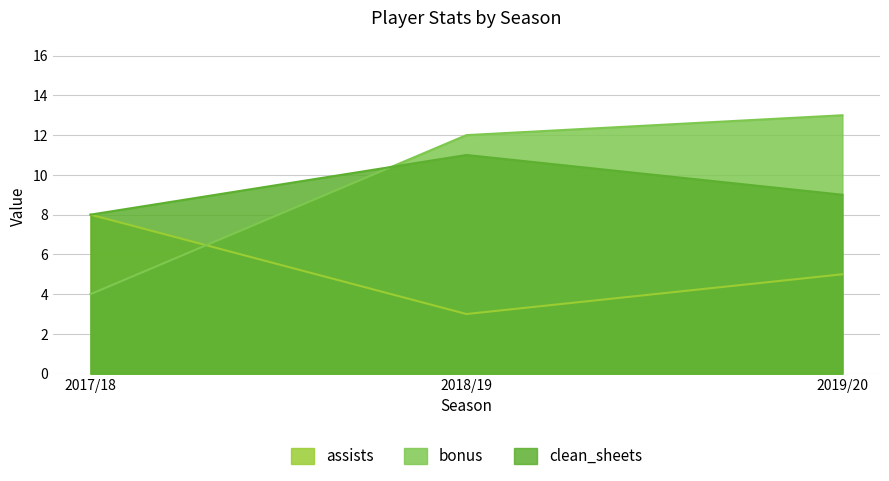

Reading left to right, list all the values displayed in this chart.

assists: 8	3	5
bonus: 4	12	13
clean_sheets: 8	11	9